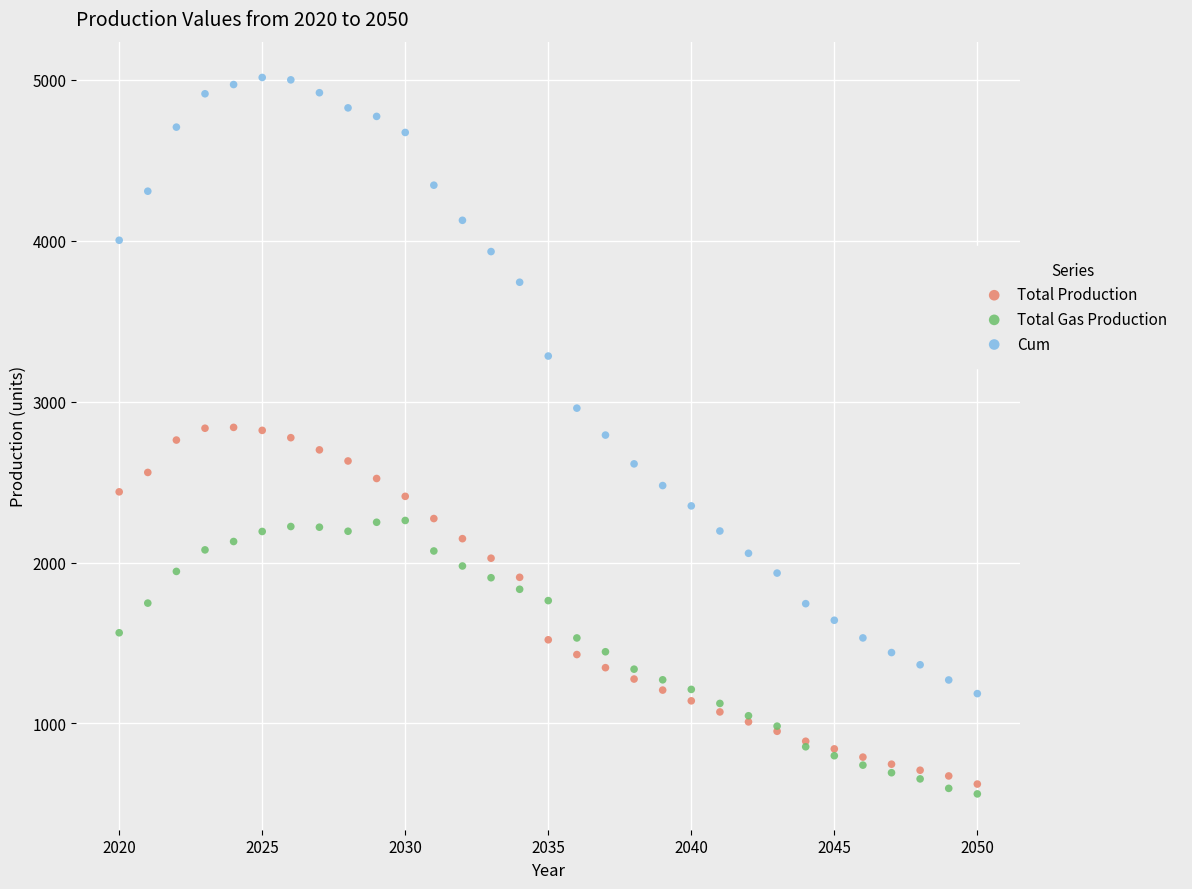

Which series contains the highest Y value?

Cum